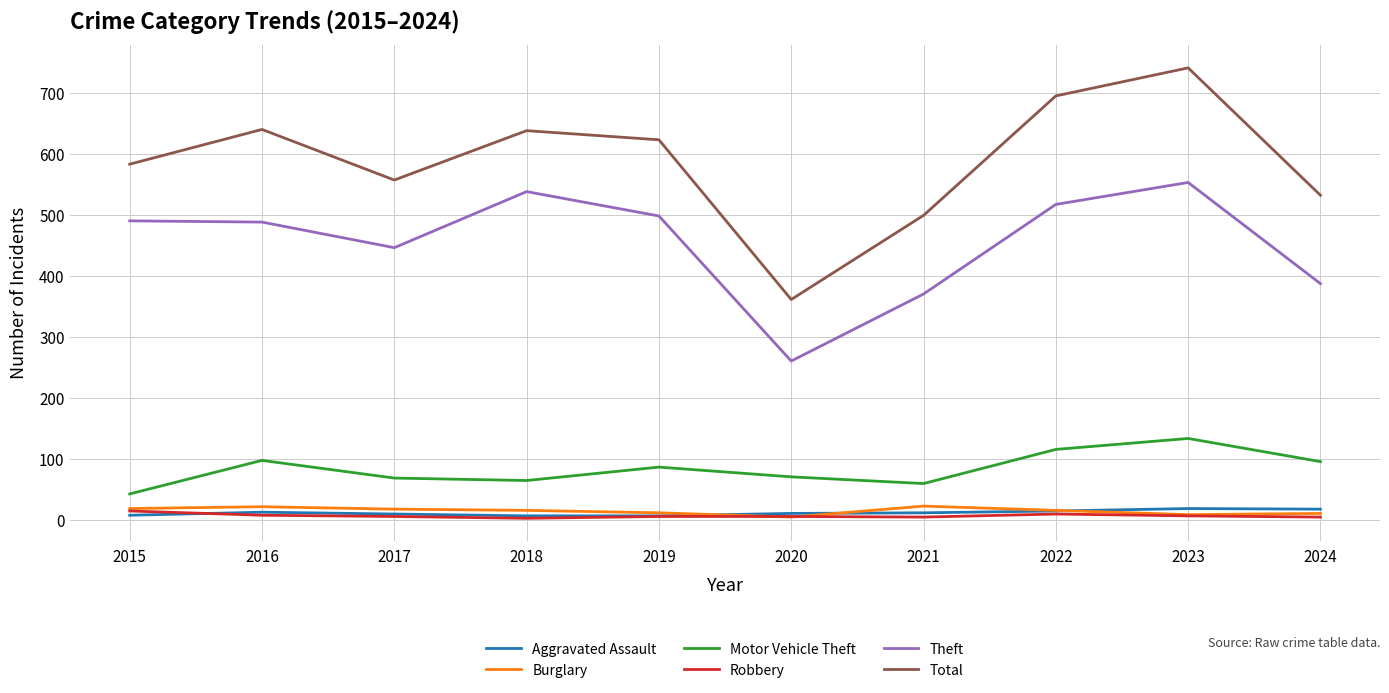

True or false: Burglary and Total cross at least once.

False